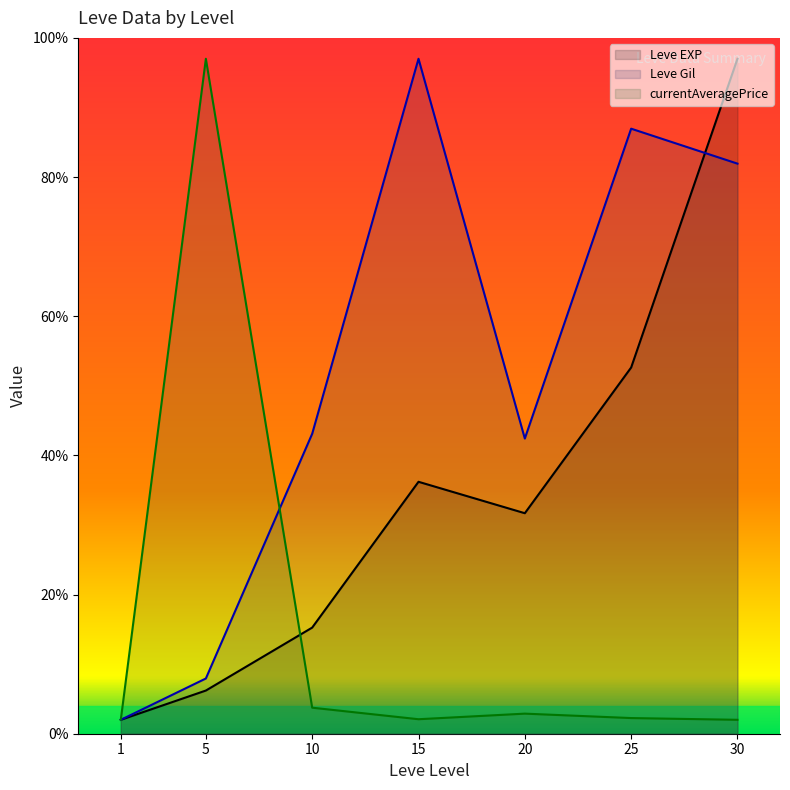

Reading right to left, transcribe all the data shown in this chart.

Leve EXP: 97.0	52.6	31.7	36.2	15.3	6.2	2.0
Leve Gil: 81.9	87.0	42.4	97.0	43.1	7.9	2.0
currentAveragePrice: 2.0	2.3	2.9	2.1	3.7	97.0	2.0